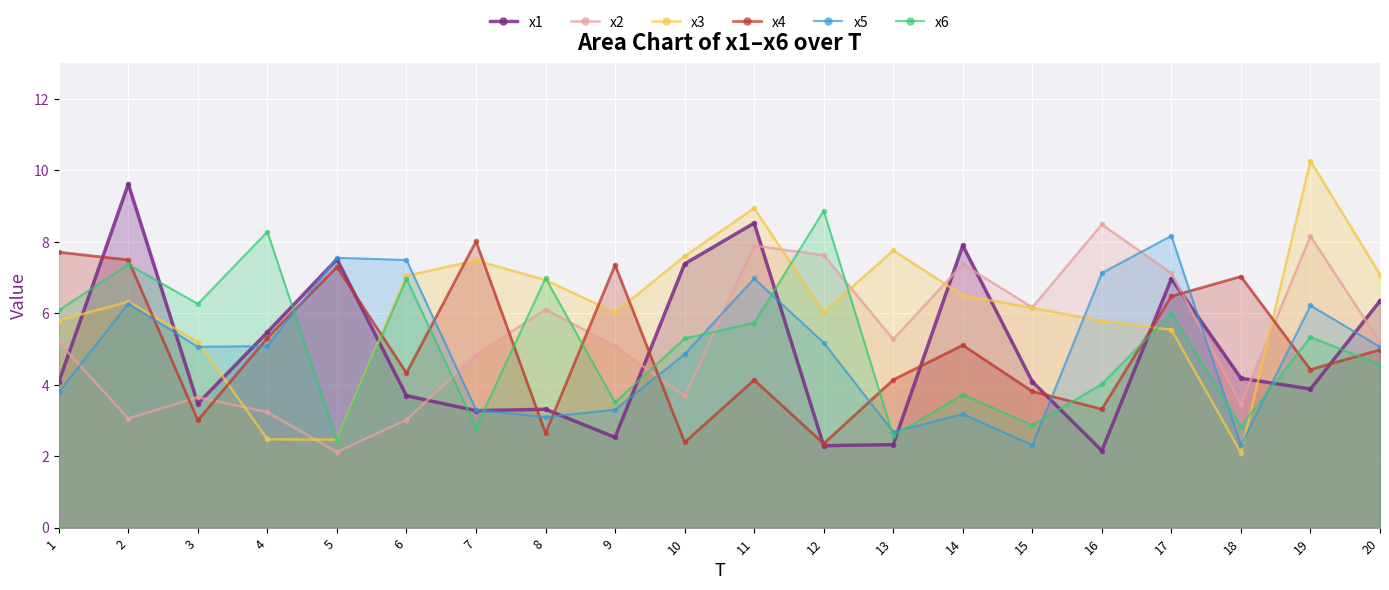

The value of x5 at 20 is 5.1. True or false?

True